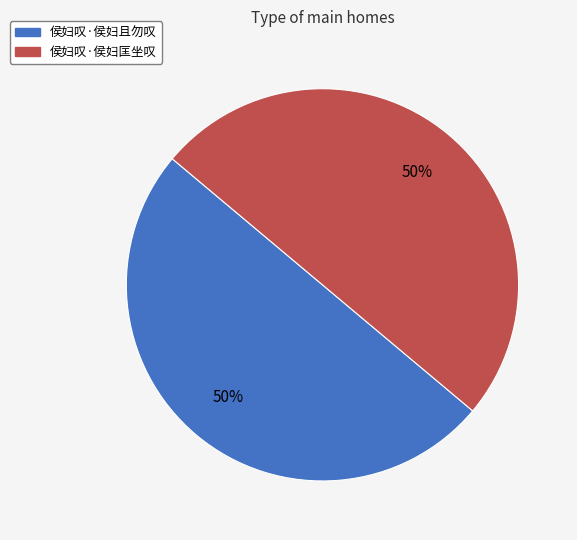

How many slices are in this pie chart?

2